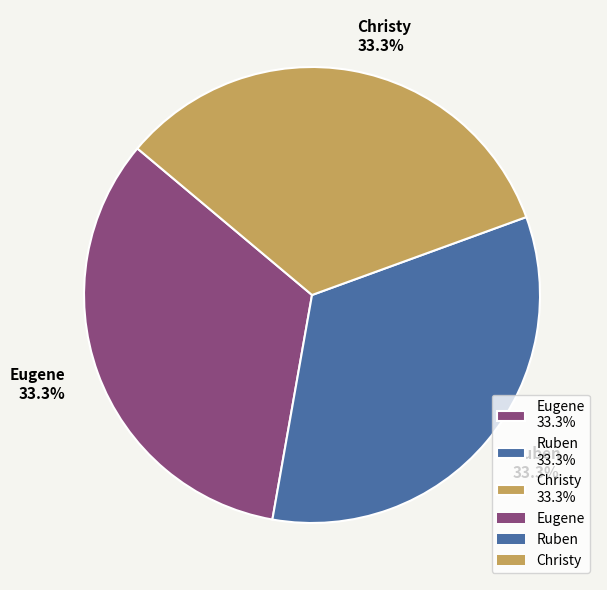

What percentage is the Christy slice, to the nearest percent?

33%